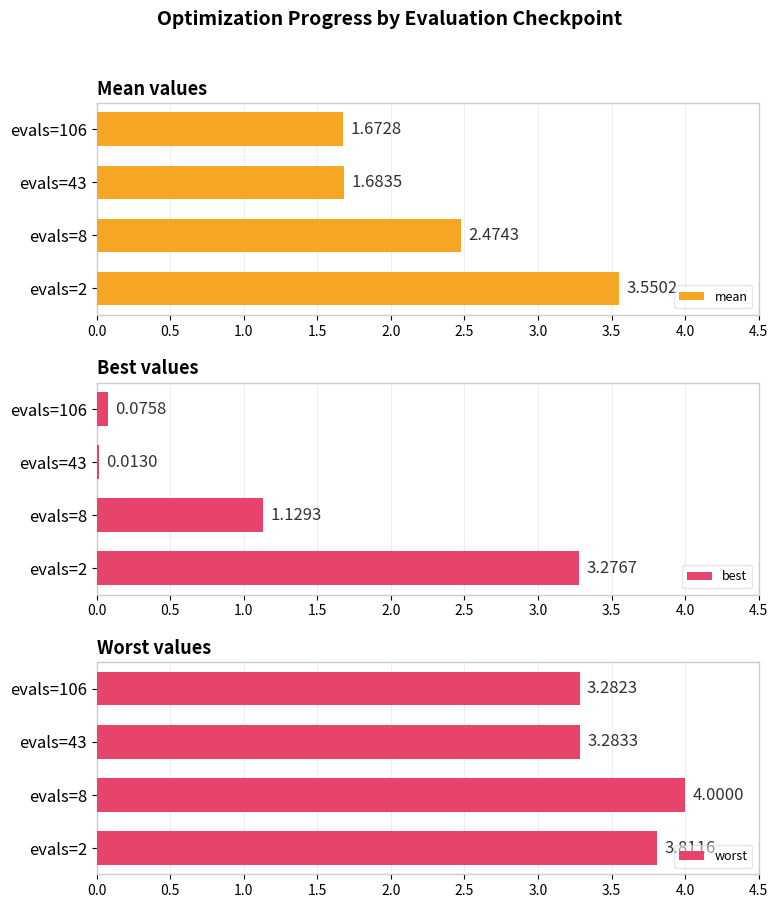

Rank the series by their average value, from highest to lowest.

worst, mean, best